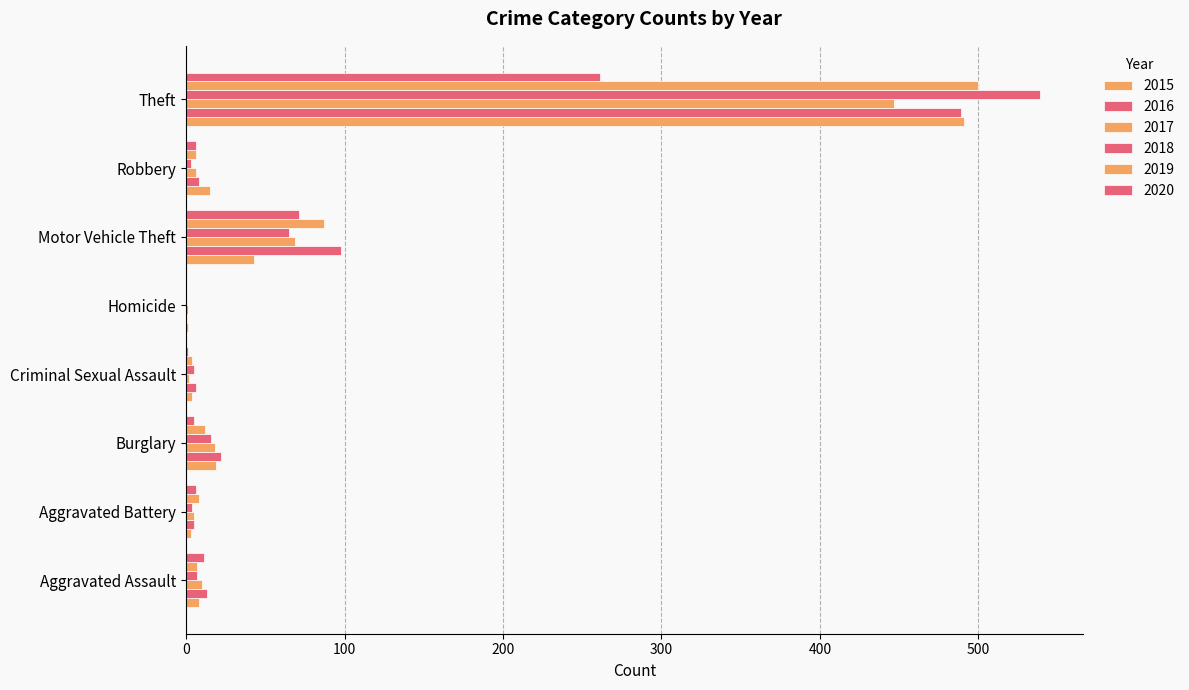

What is the average value of the 2017 series?

70